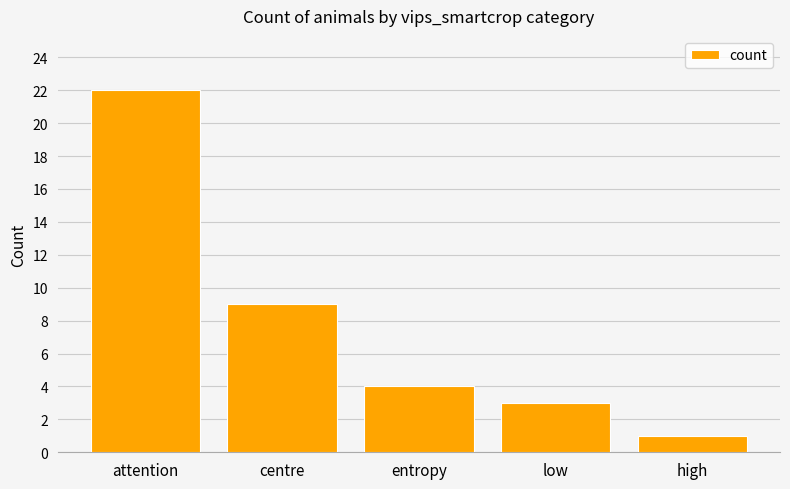

What is the change in value from attention to centre?

-13